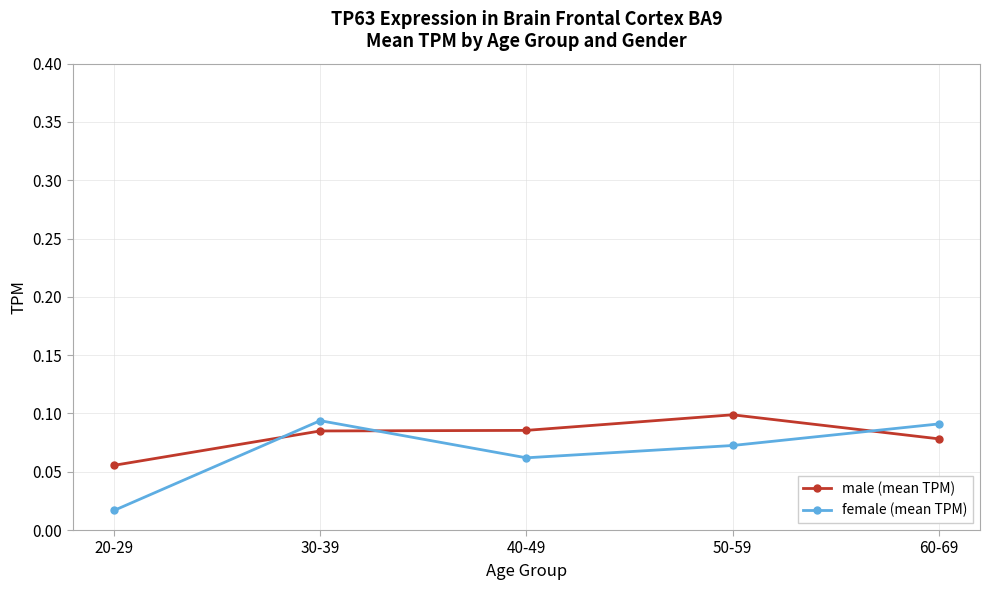

What is the label of the 4th point from the right?

30-39